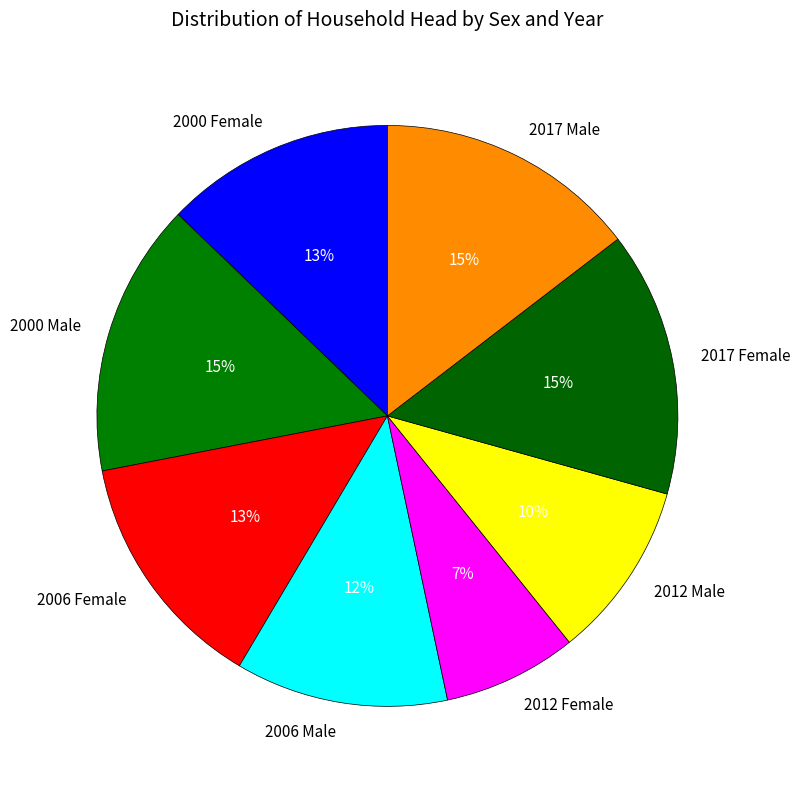

To the nearest percent, what is the average slice percentage?

12%